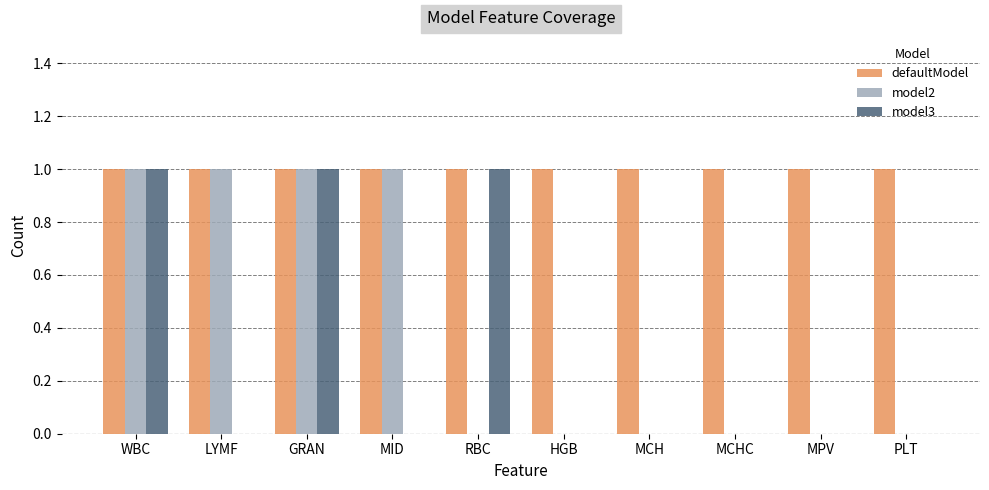

Is the value of defaultModel at MCH greater than the value of model3 at LYMF?

Yes